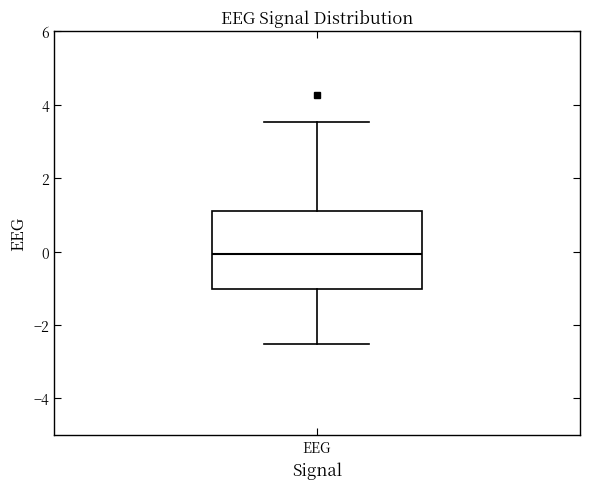

Read this box plot against the y-axis: the position of the median line, the range covered by the box, and the ends of both whiskers. The values are not printed on the chart, so give them approximately, as read against the axis.

median 0.0, box -1.0 to 1.2, whiskers -2.6 to 3.6